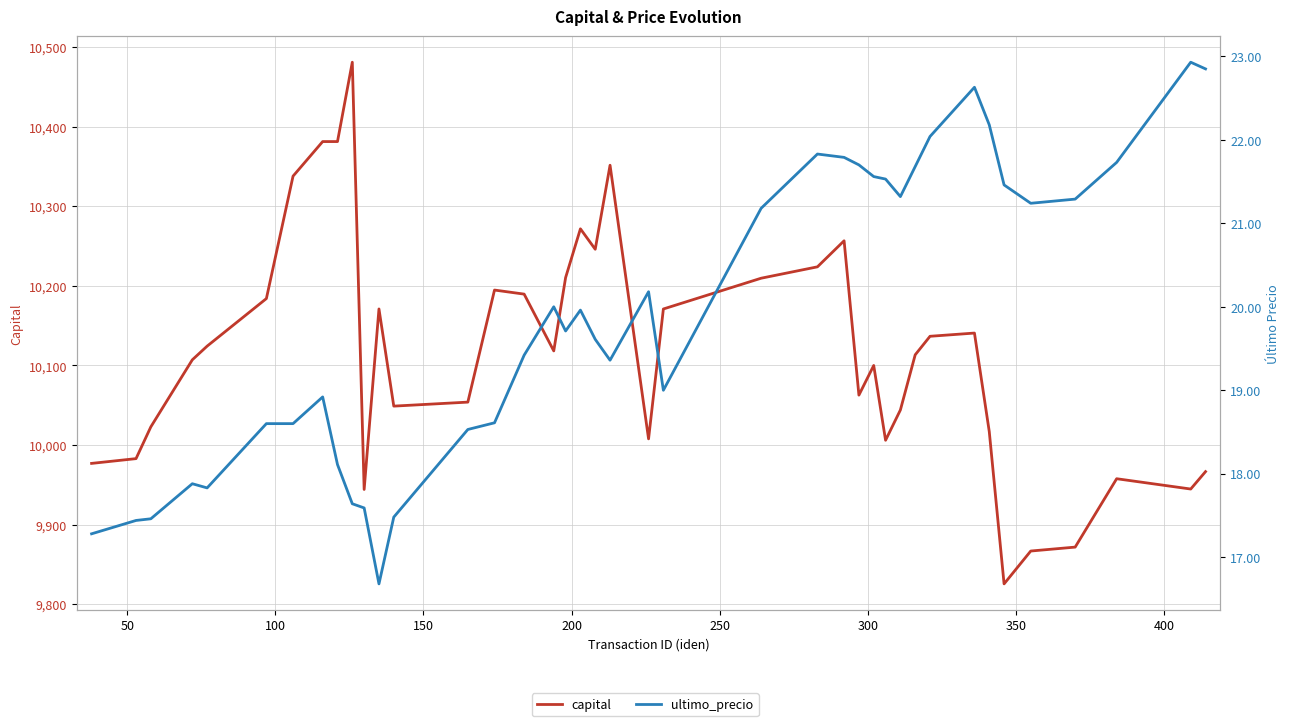

How many values in the ultimo_precio series are below 19?

15